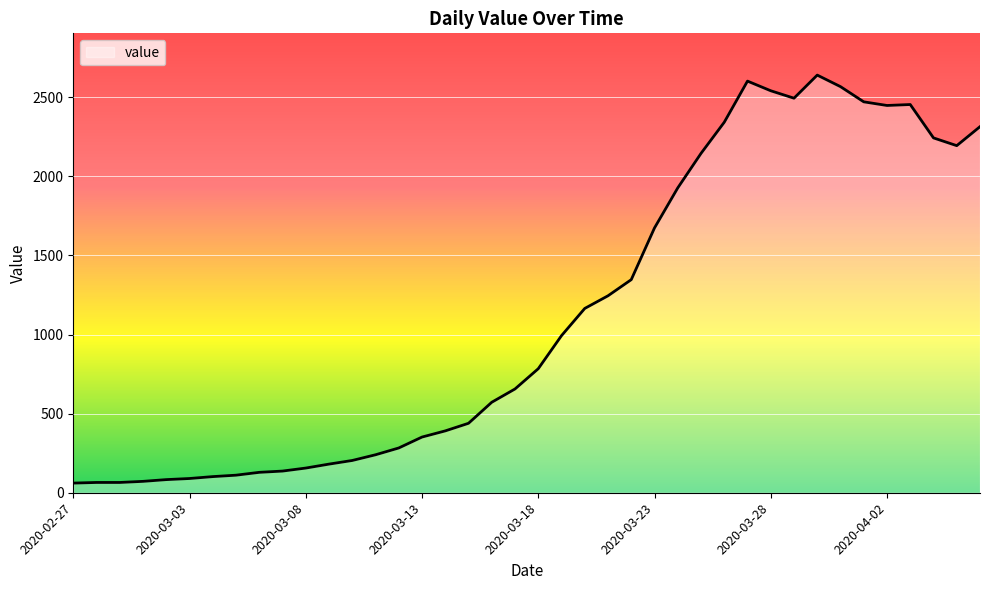

The chart shows a value of 2194 at 2020-04-05. True or false?

True